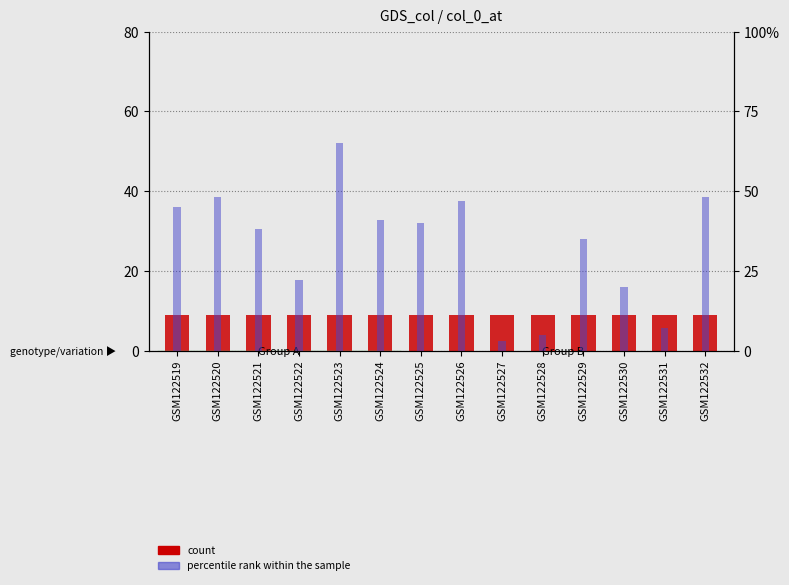

What is the sum of all count values?

126